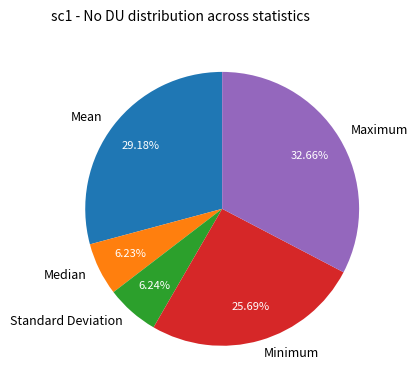

Is the sum of Maximum and Median greater than half?

No